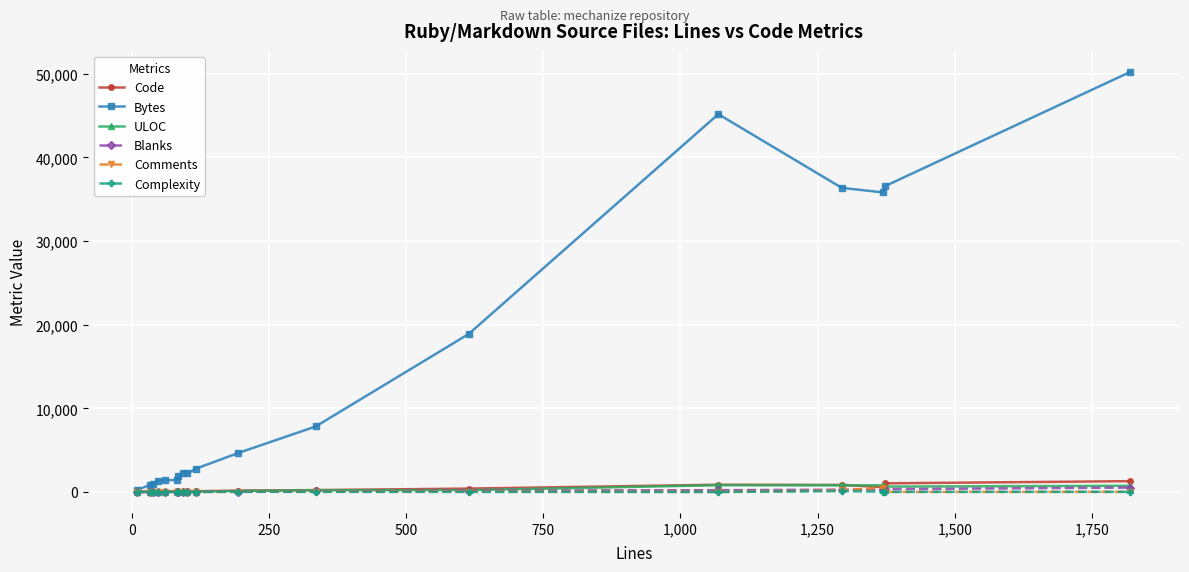

Which series has the largest range (max minus min)?

Bytes